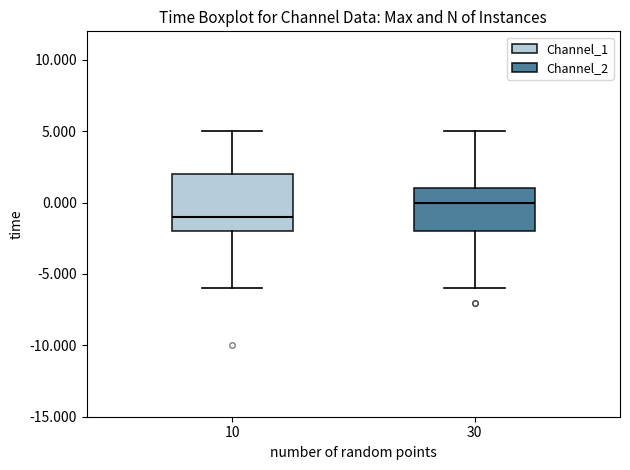

Comparing the boxes themselves (not the whiskers), which one is the tallest?

10